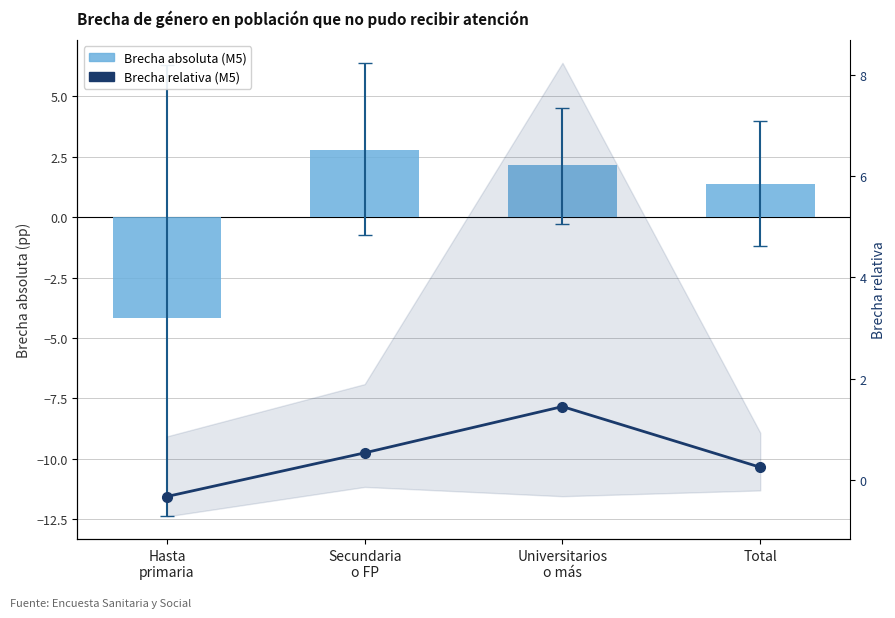

What is the difference between the maximum and minimum values in the Brecha relativa (M5) series?

1.8